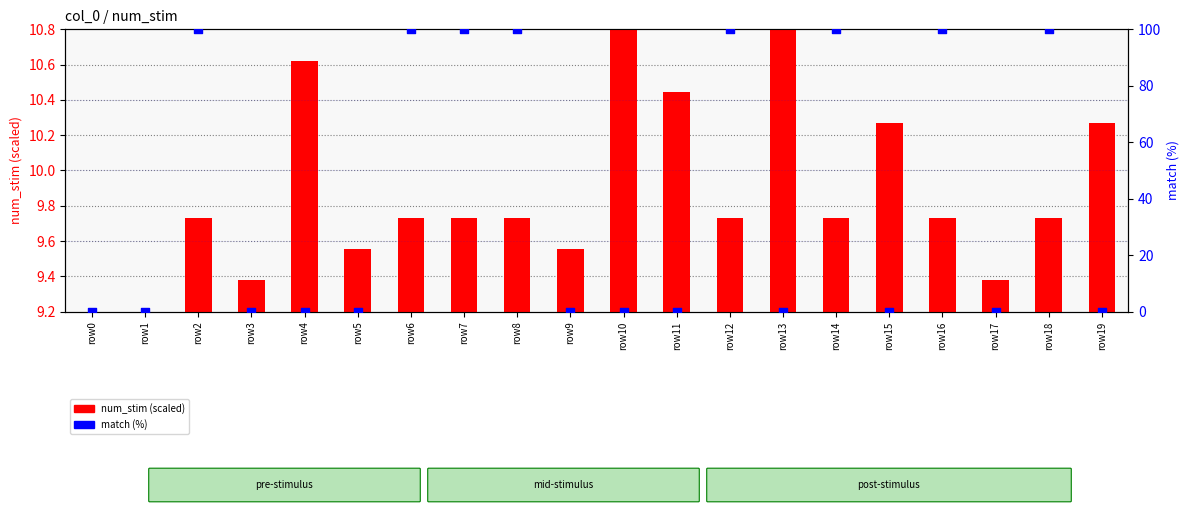

What are all the series names shown in the legend?

num_stim (scaled), match (%)